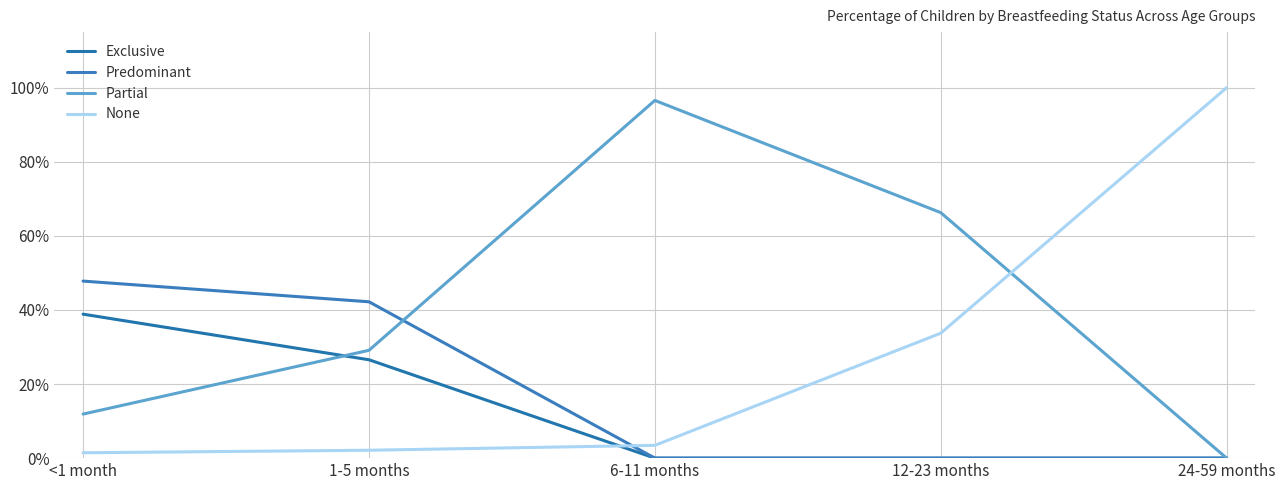

True or false: None and Exclusive intersect in this chart.

True